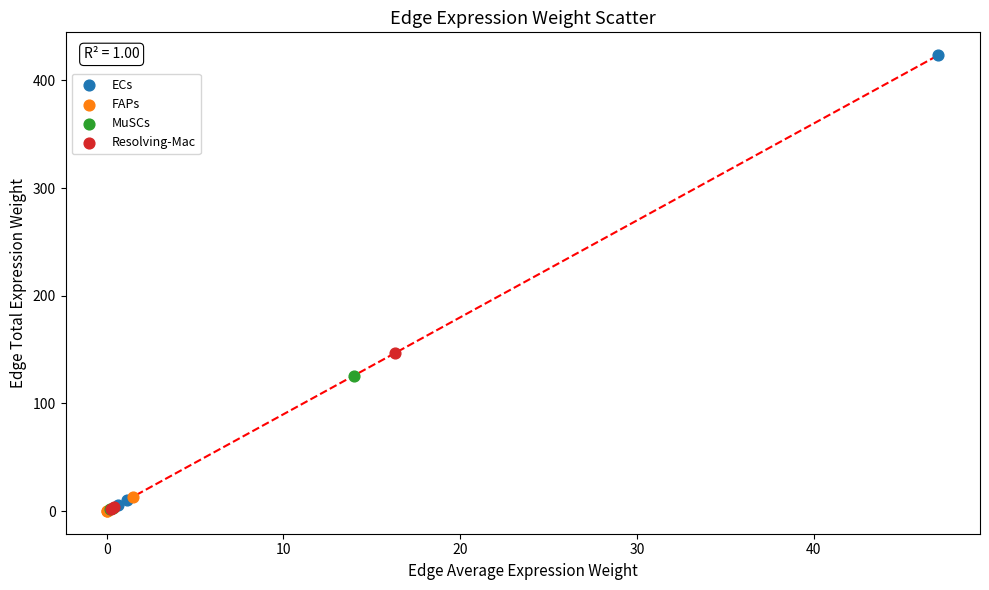

What are all the series names shown in the legend?

ECs, FAPs, MuSCs, Resolving-Mac